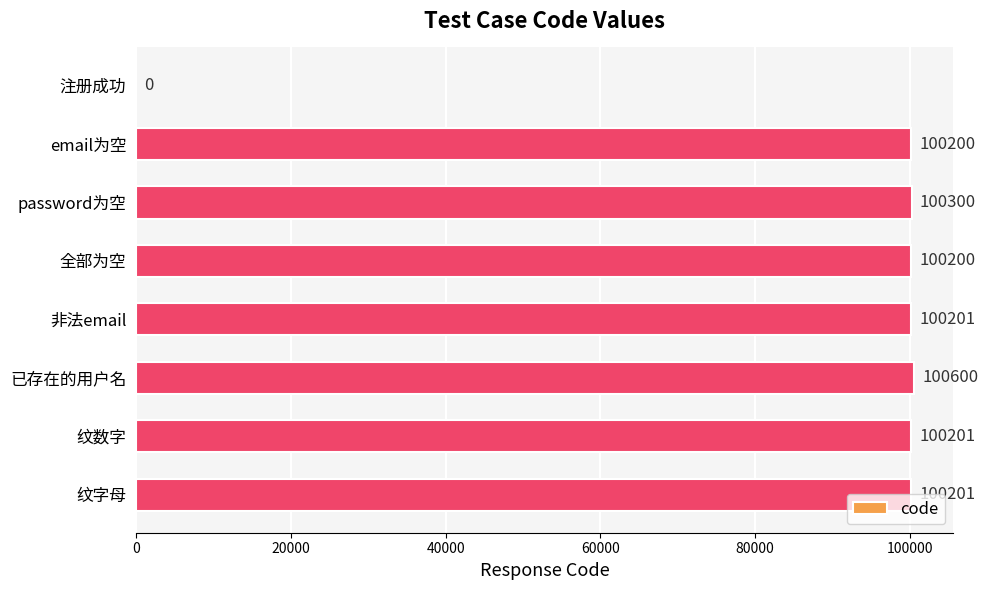

Read the value at 全部为空.

100200